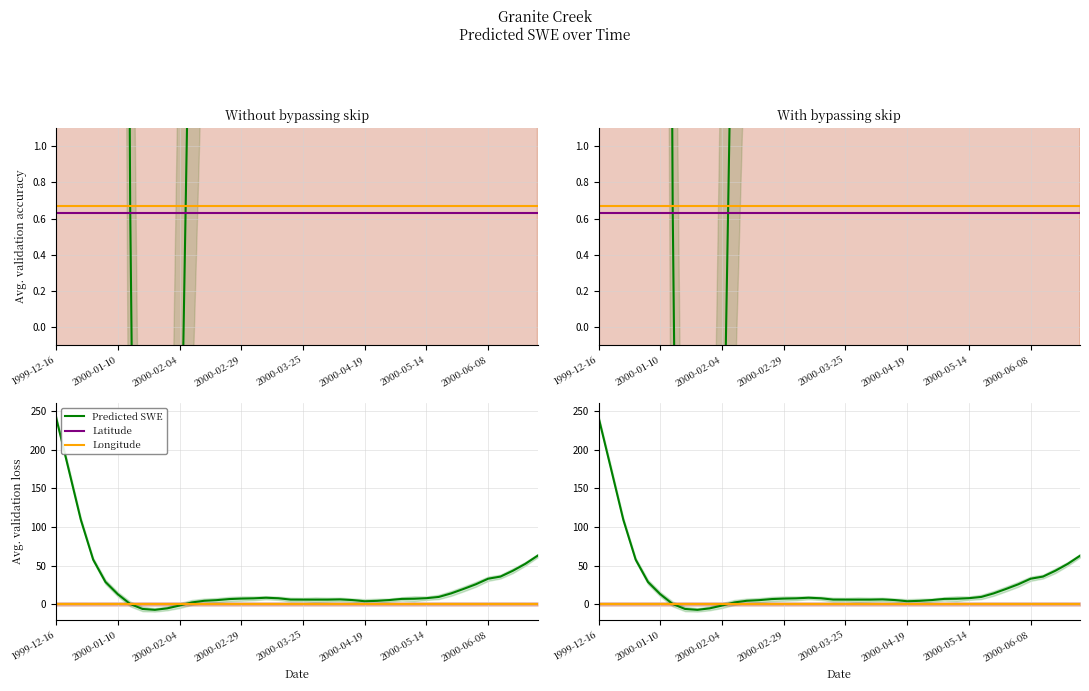

How many interior local valleys does the Predicted SWE series have?

3